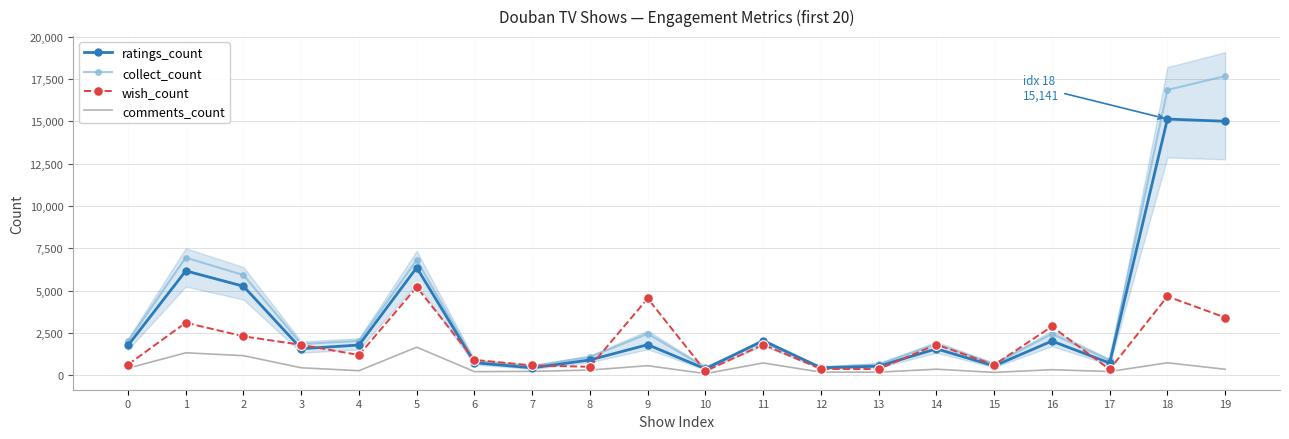

Between 18 and 2, which is larger?

18